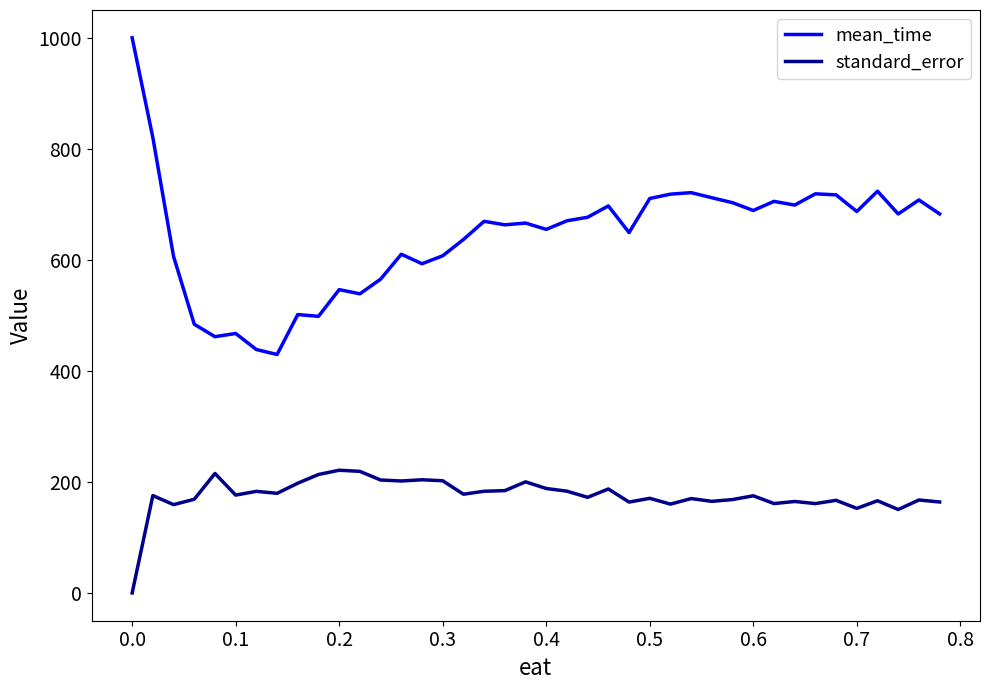

What is the maximum value for mean_time?

1000.2